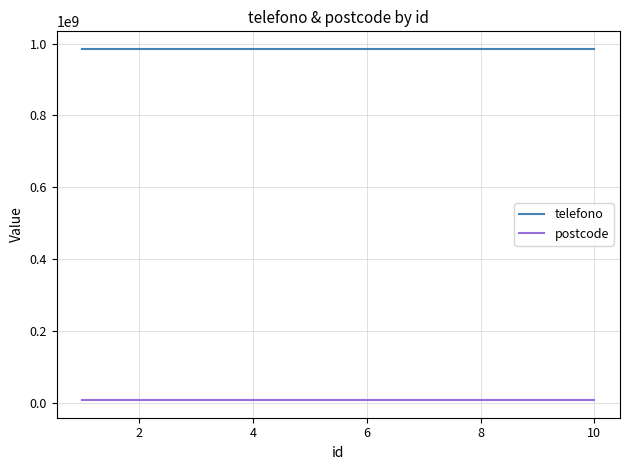

True or false: telefono and postcode cross at least once.

False